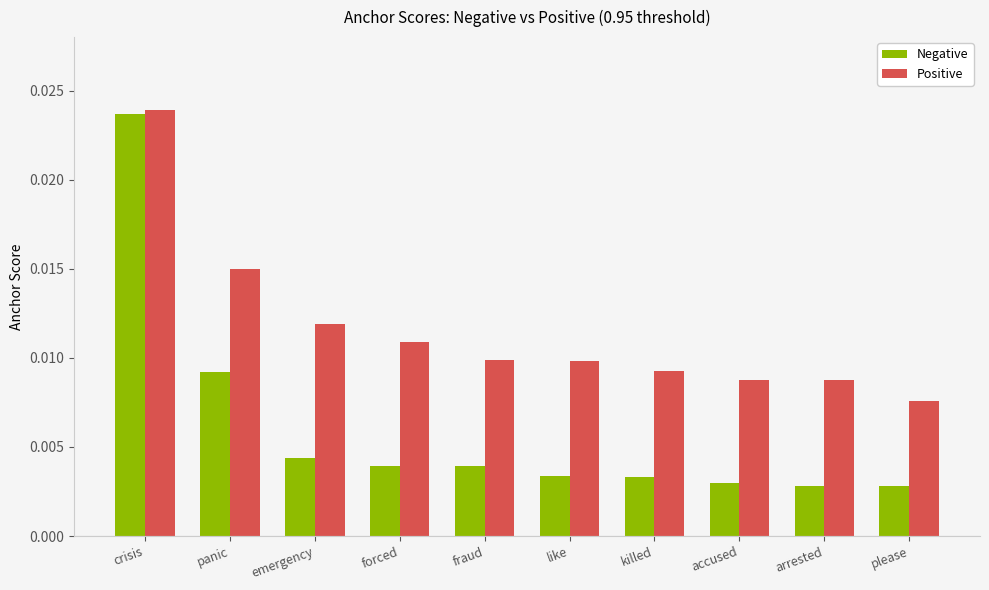

Which series has the widest spread of values?

Negative